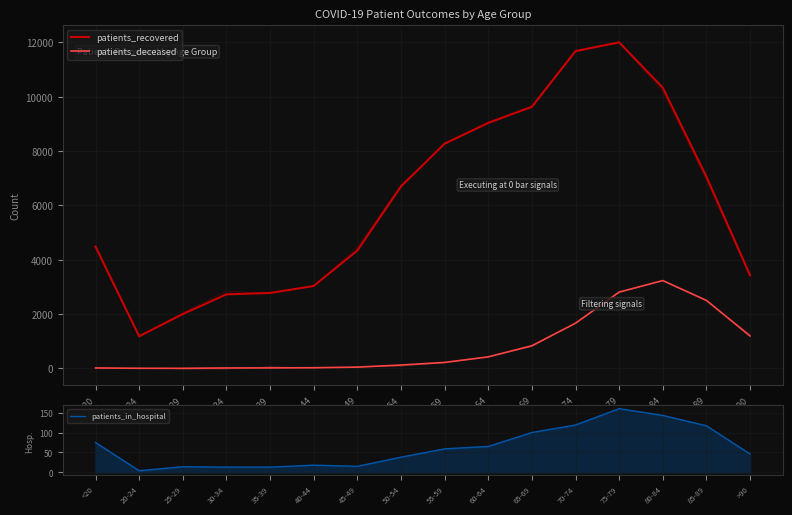

At which label is patients_recovered closest to 6591?

50-54